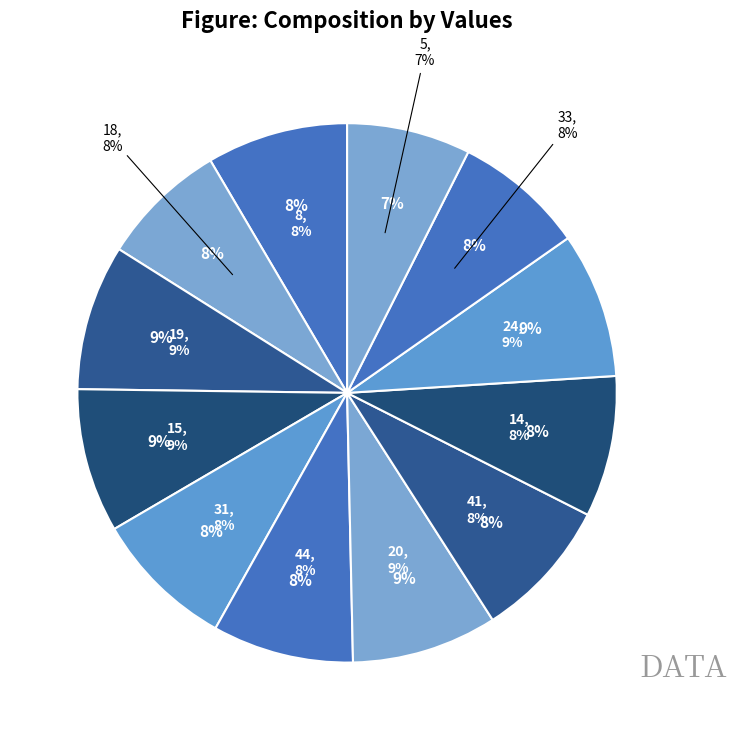

True or false: 24 accounts for 17% of the total.

False